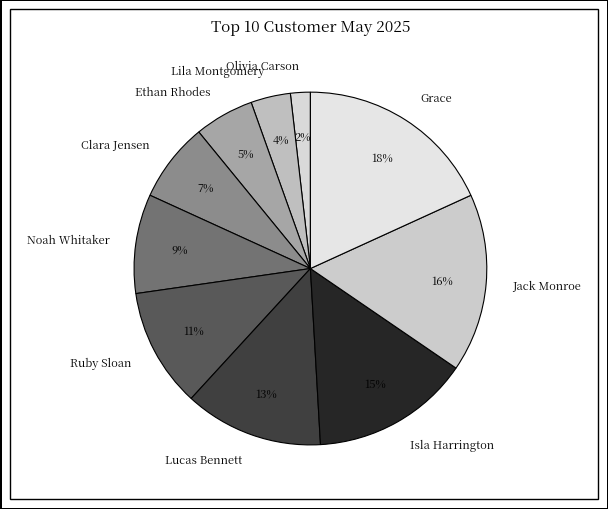

True or false: Clara Jensen accounts for 7% of the total.

True